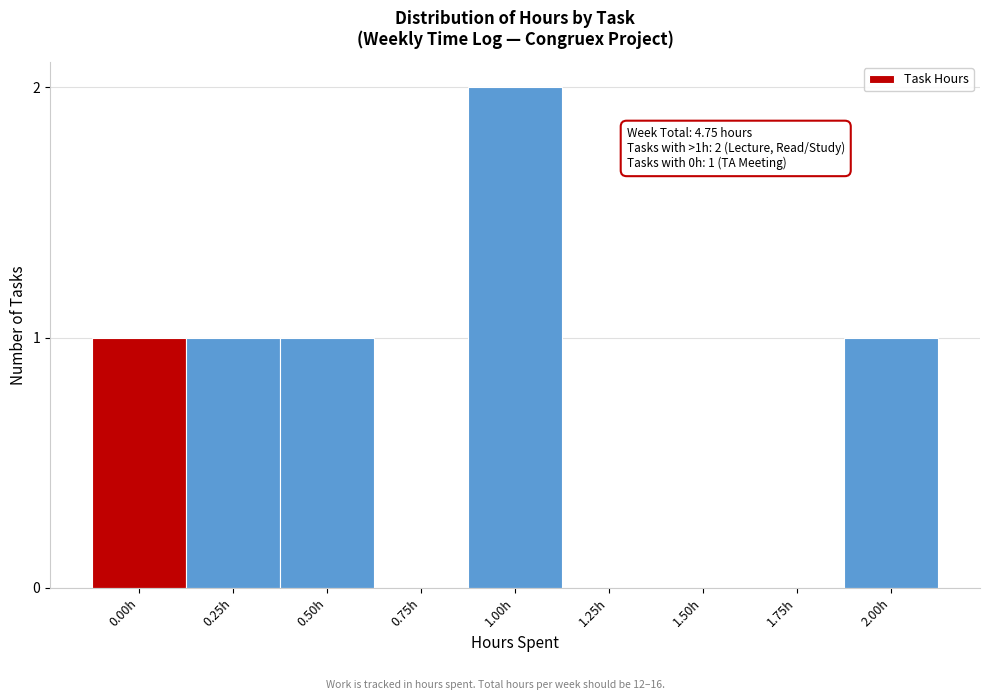

Reading left to right, what are all the values shown in this chart?

0.00h=1	0.25h=1	0.50h=1	0.75h=0	1.00h=2	1.25h=0	1.50h=0	1.75h=0	2.00h=1